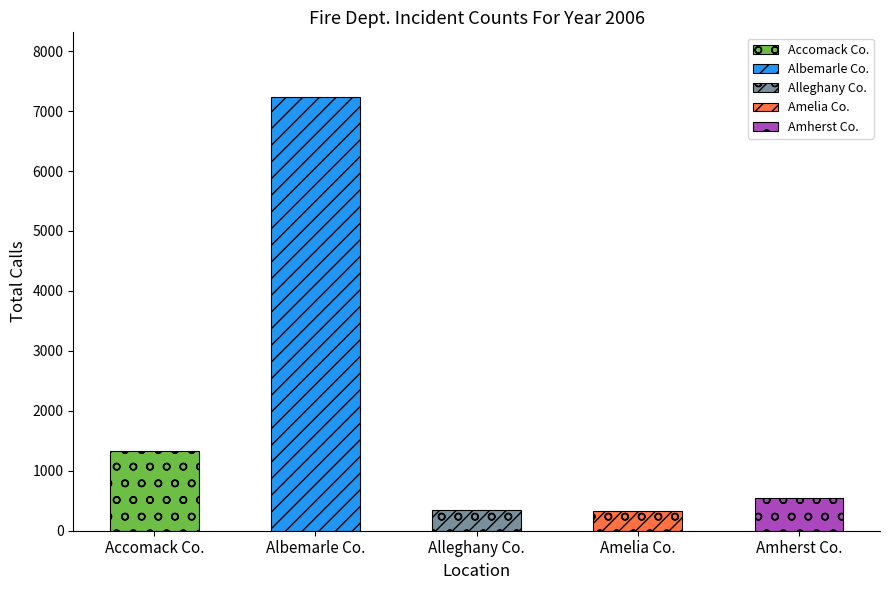

Reading left to right, extract all data points from this chart.

Accomack Co.=1324	Albemarle Co.=7229	Alleghany Co.=340	Amelia Co.=333	Amherst Co.=541